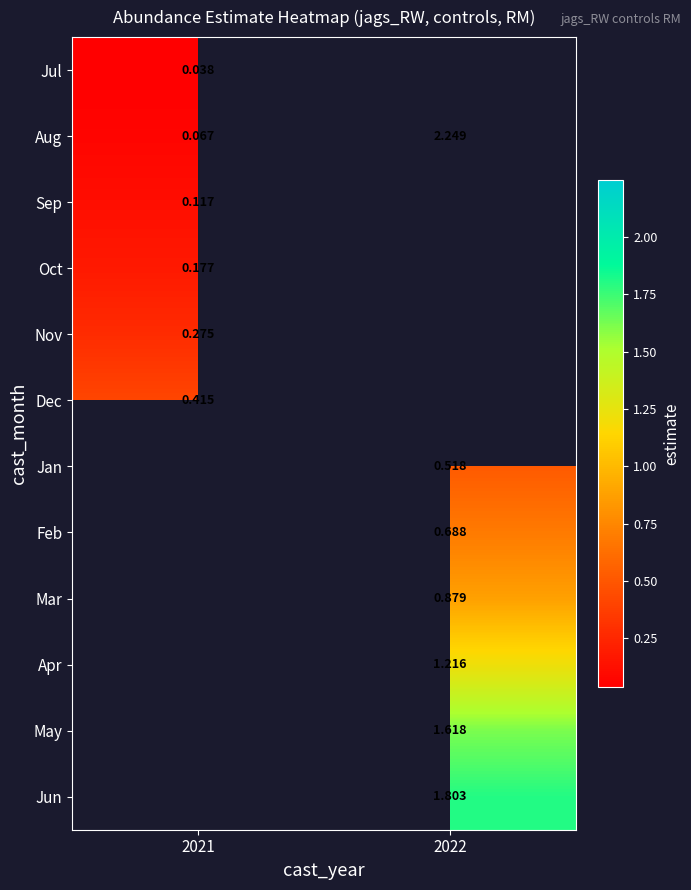

Is the value of Mar at 2022 greater than the value of Feb at 2022?

Yes